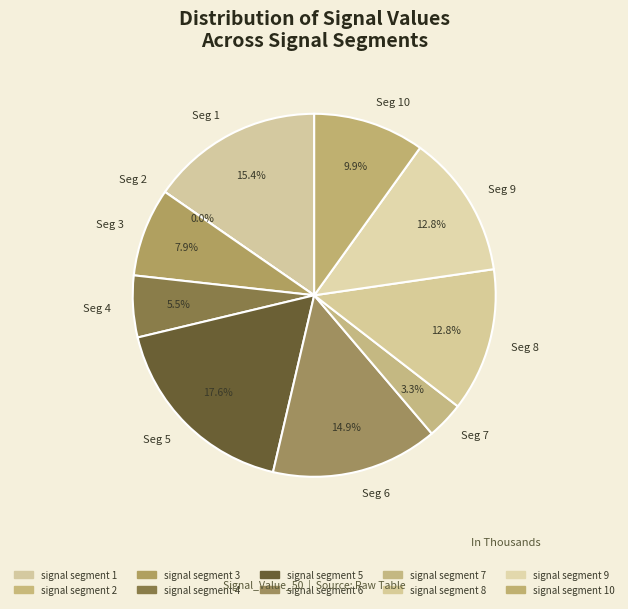

Rank the categories by value from lowest to highest.

signal segment 2, signal segment 7, signal segment 4, signal segment 3, signal segment 10, signal segment 8, signal segment 9, signal segment 6, signal segment 1, signal segment 5